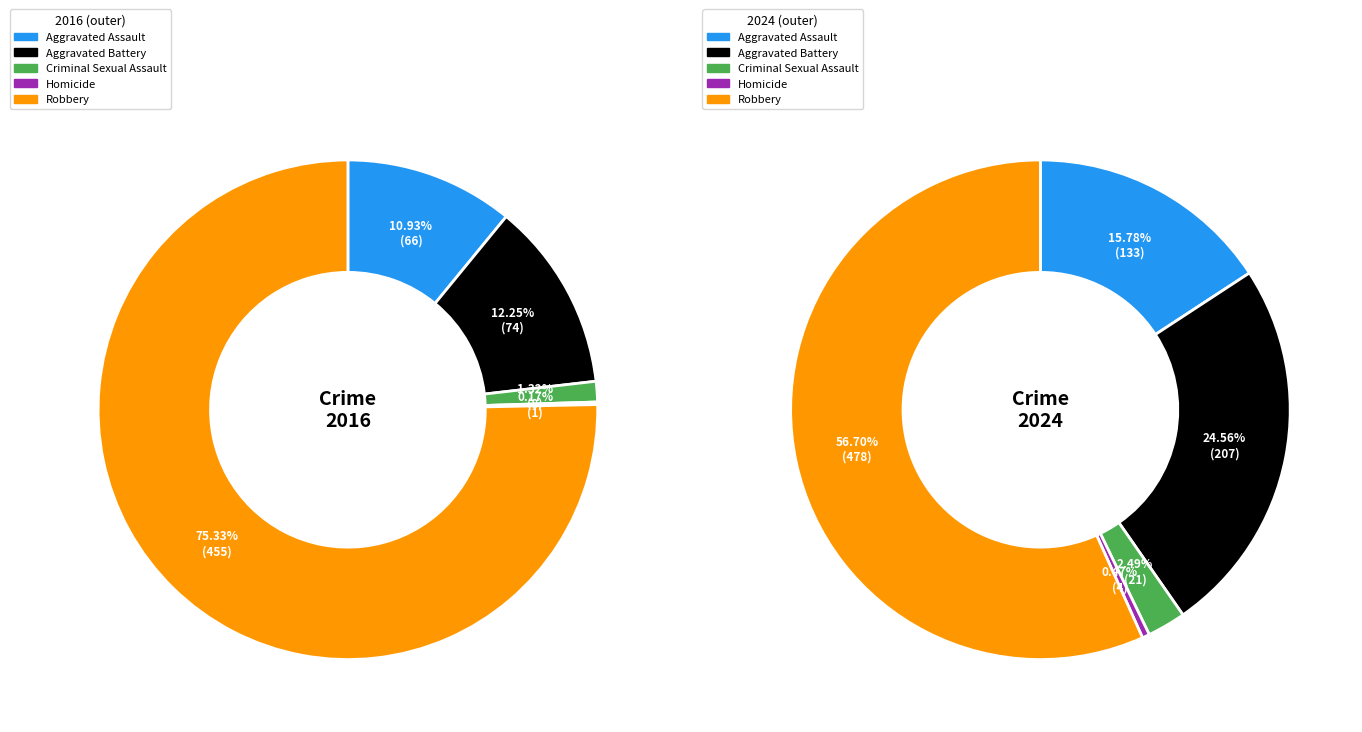

How many segments does this pie chart have?

5